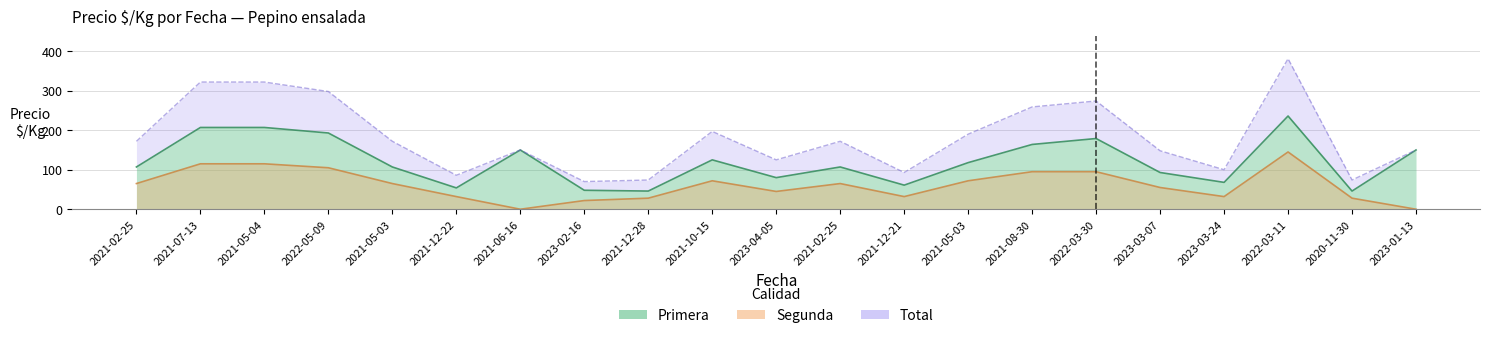

What is the average value of the Primera series?

121